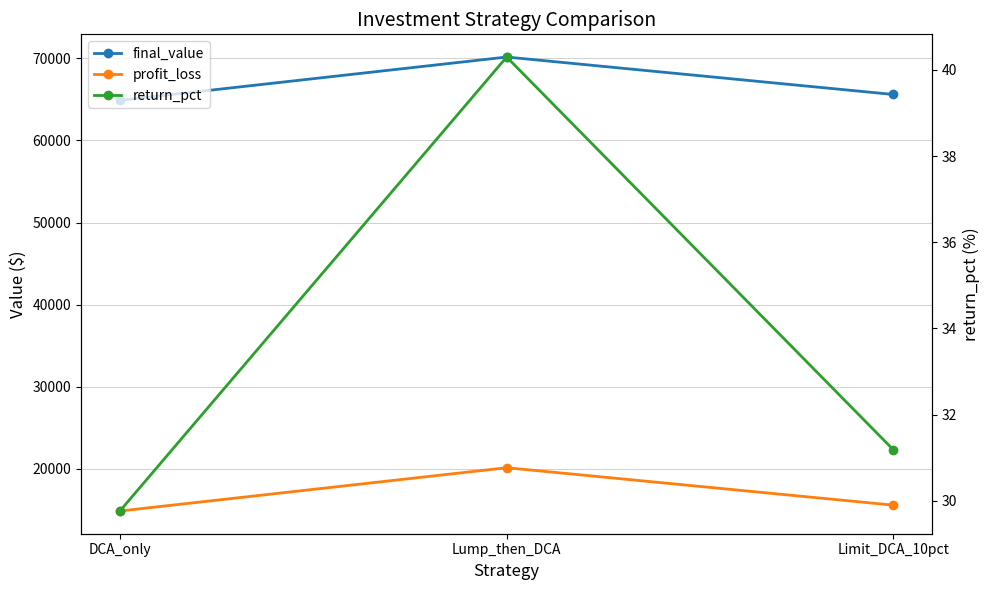

Does the chart have visible grid lines?

Yes